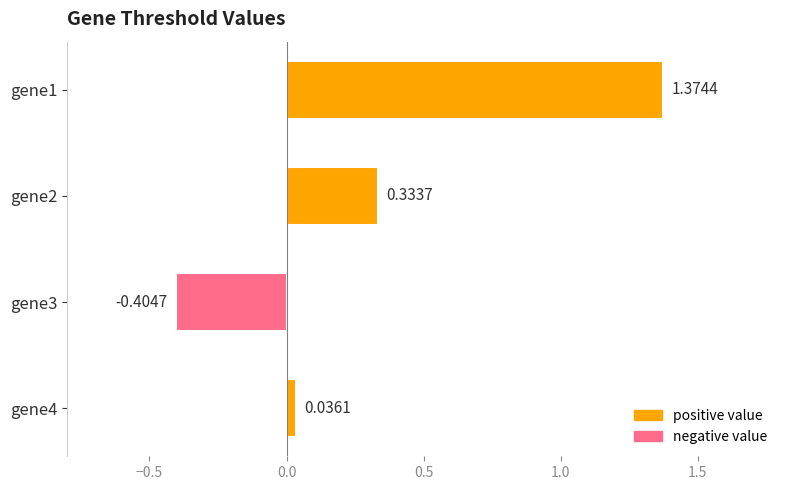

What is the change in value from gene1 to gene2?

-1.0